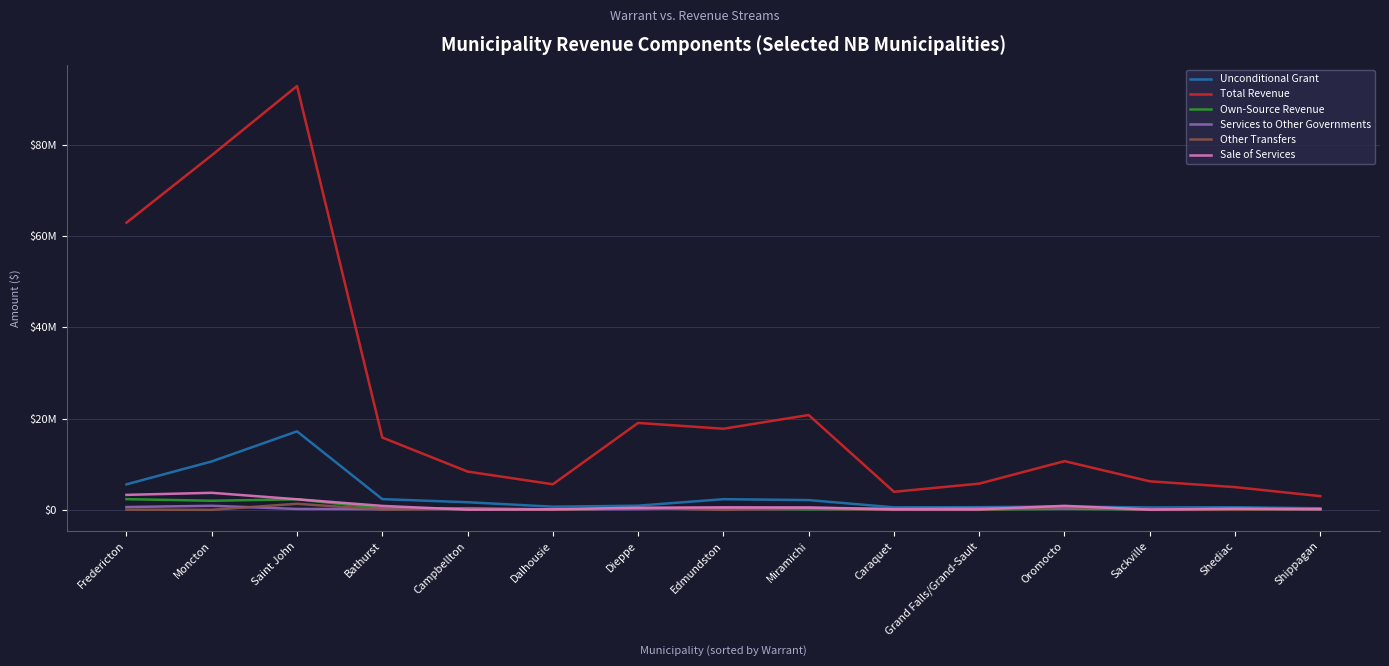

At which category does the chart reach its minimum across all series?

Caraquet